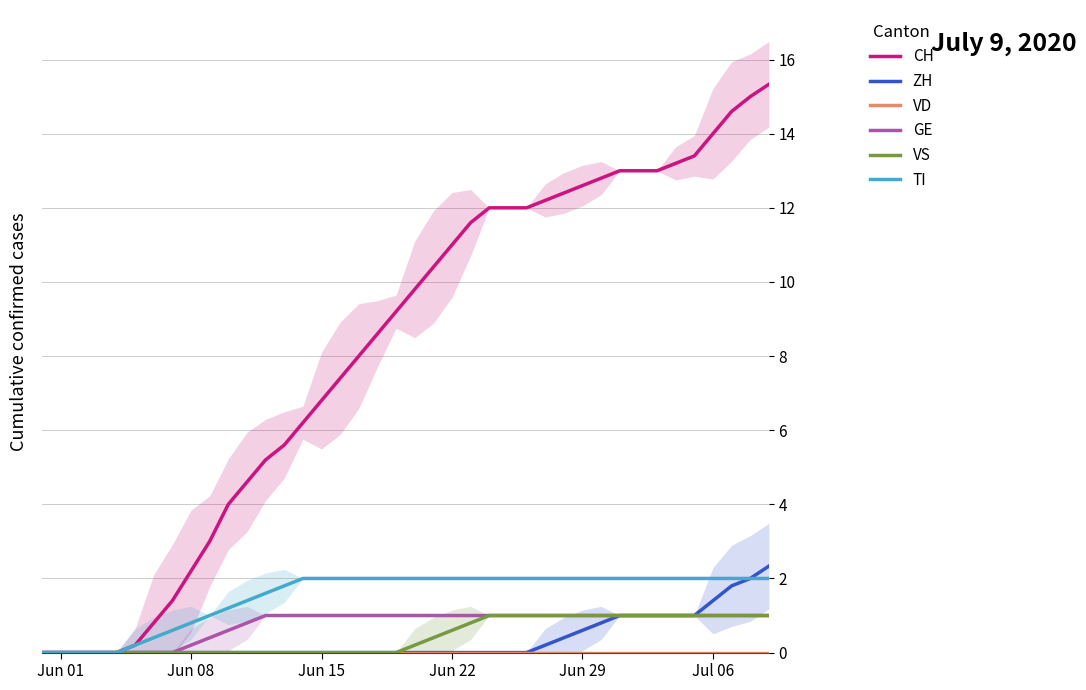

What is the maximum value for VS?

1.0